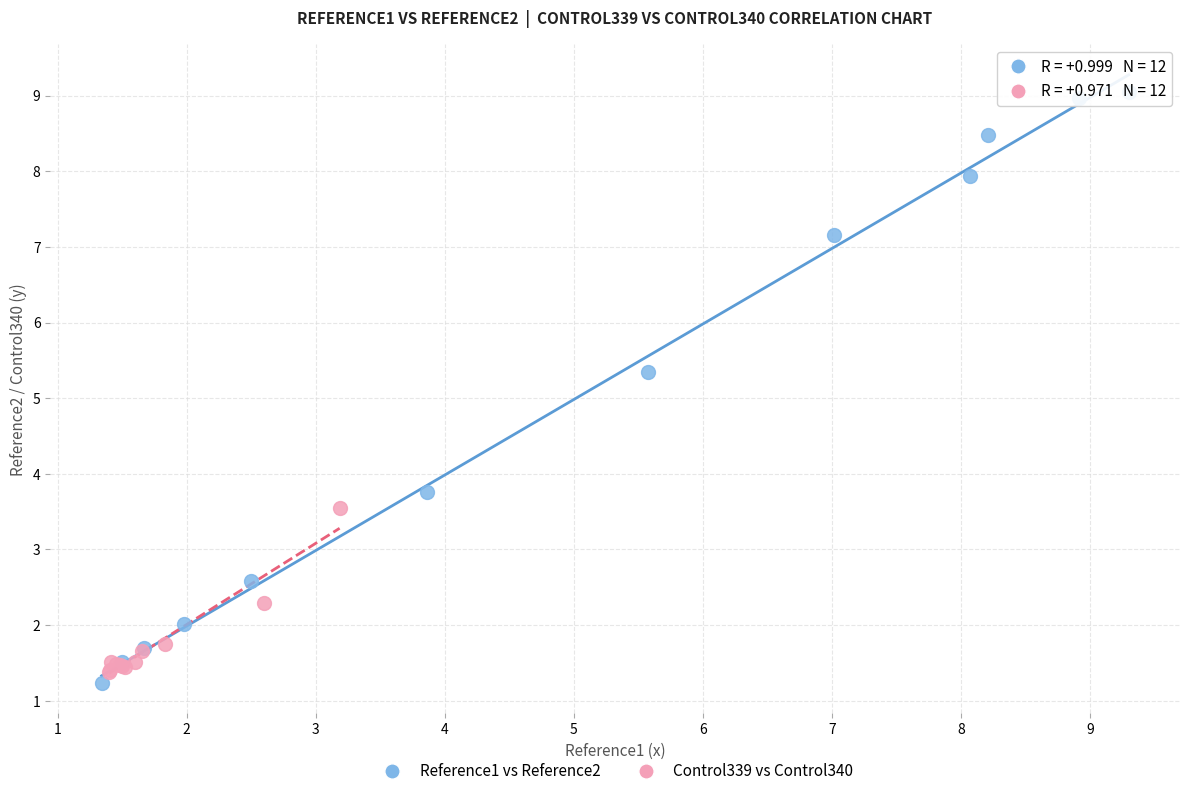

Which series has the widest spread of Y values?

Reference1 vs Reference2